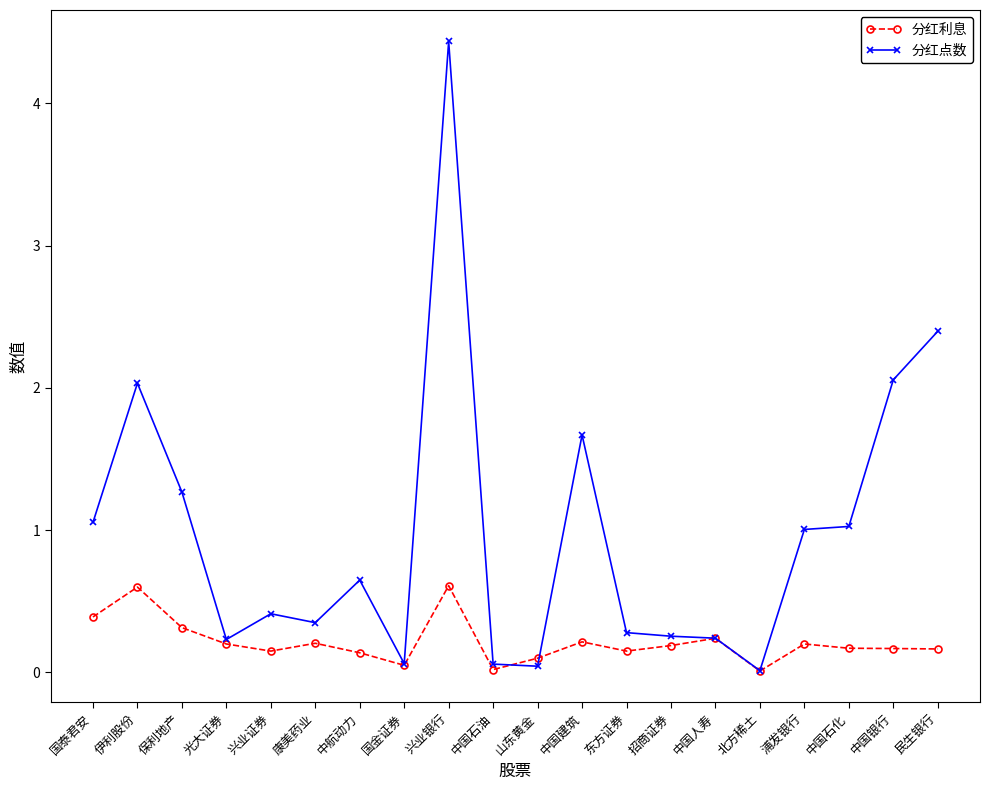

Is the value of 分红利息 at 中国建筑 greater than the value of 分红点数 at 中国石油?

Yes